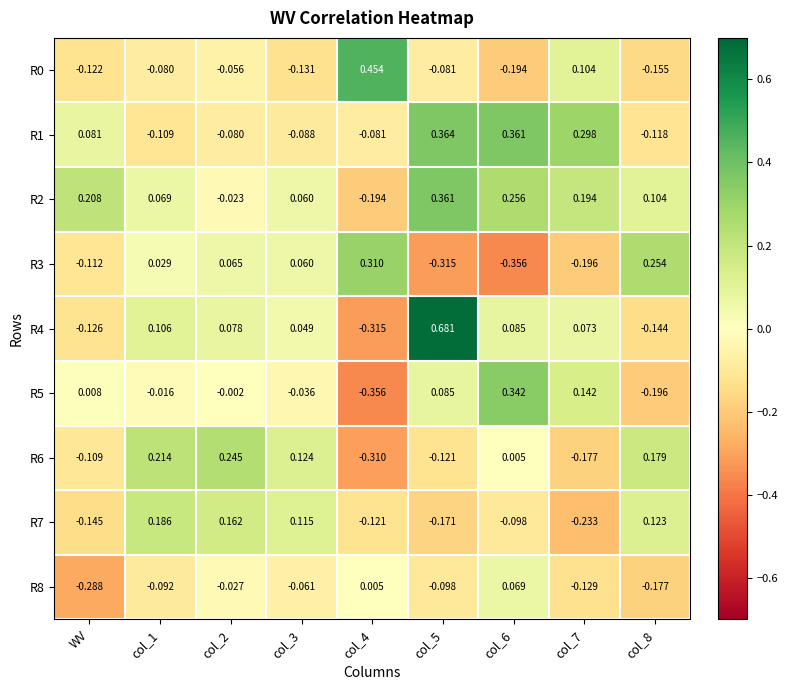

Is the value of R0 at col_2 greater than the value of R5 at col_3?

No